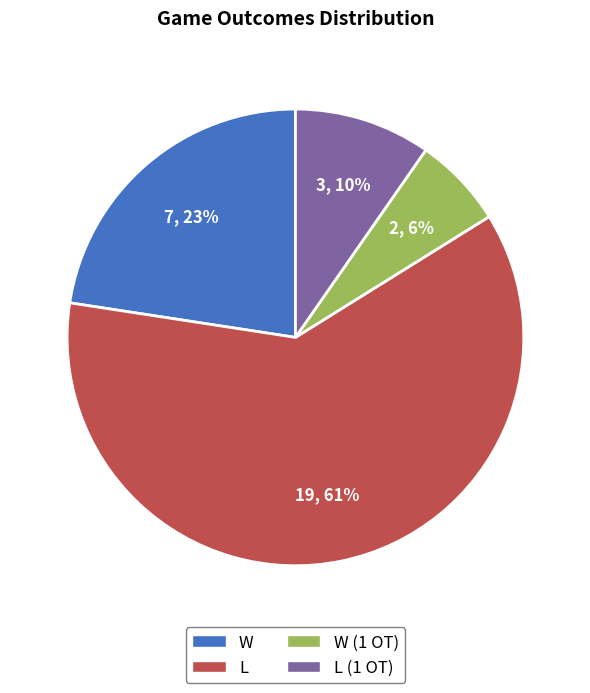

Which category accounts for the majority?

L